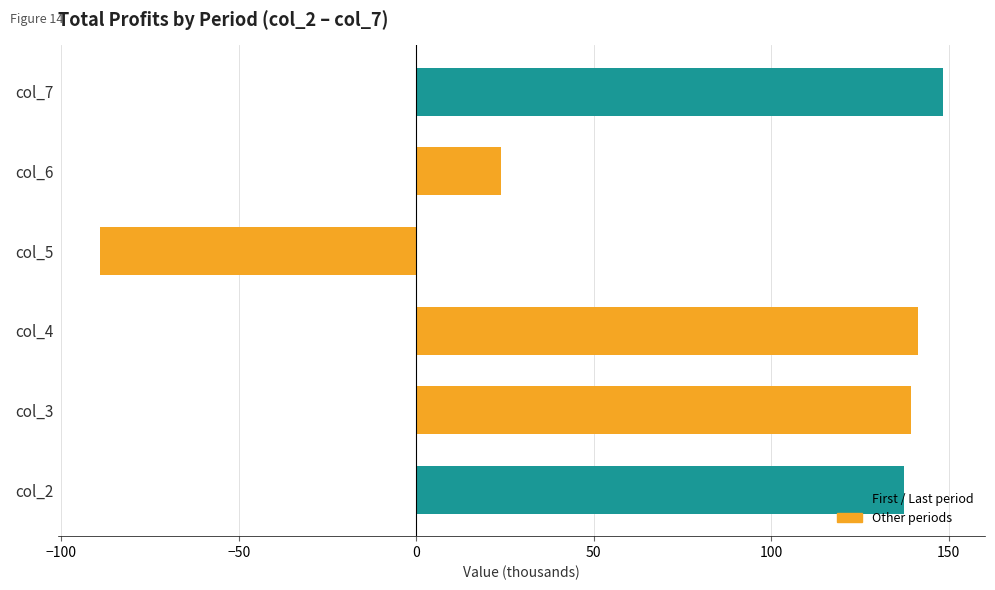

Is it true that the value at col_2 is 75.1?

False